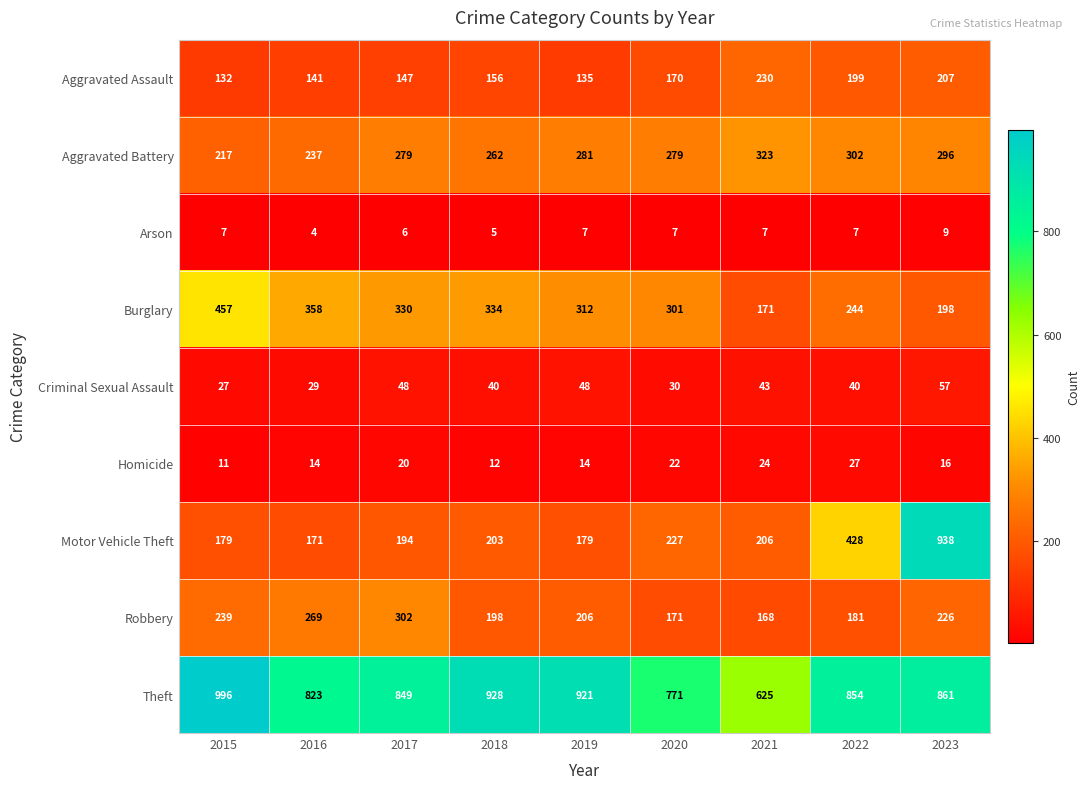

How many data points does each series have?

9